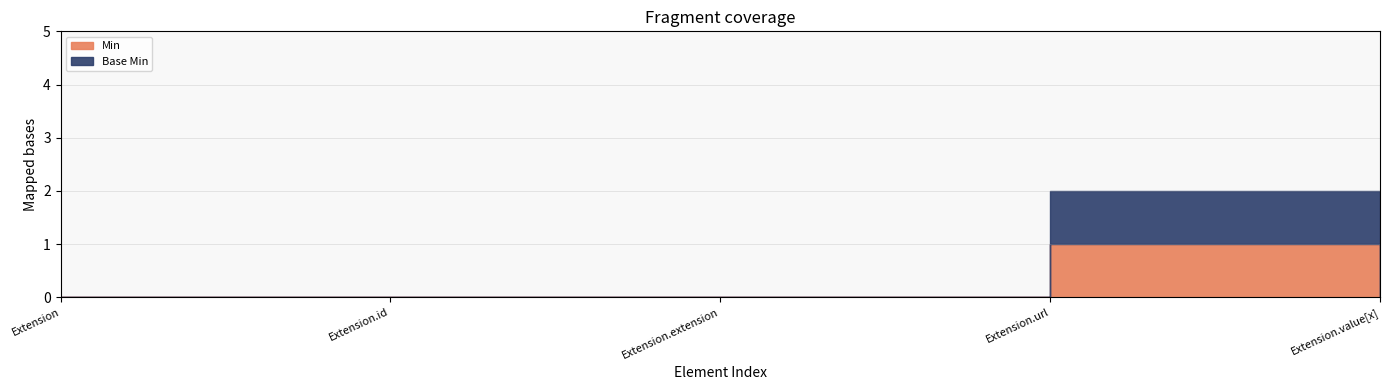

True or false: Min and Base Min cross at least once.

False